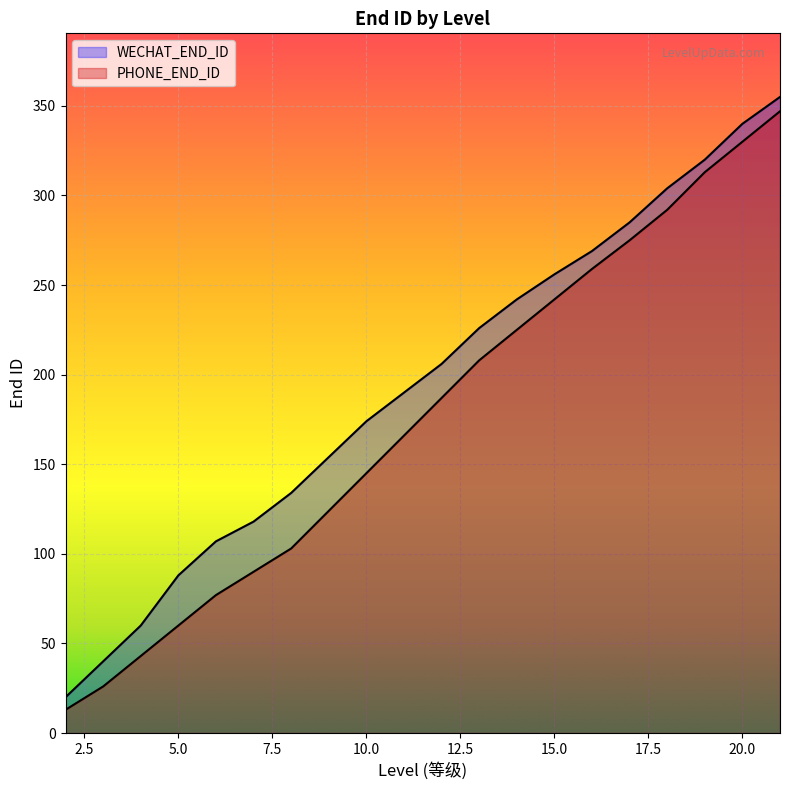

How many lines are shown in the chart?

2